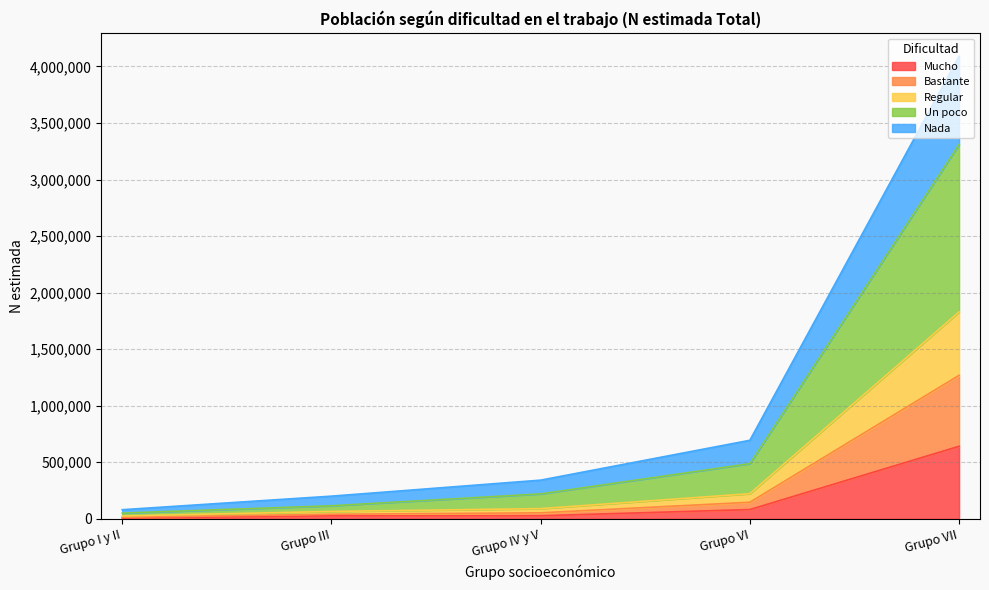

True or false: Regular and Mucho cross at least once.

False